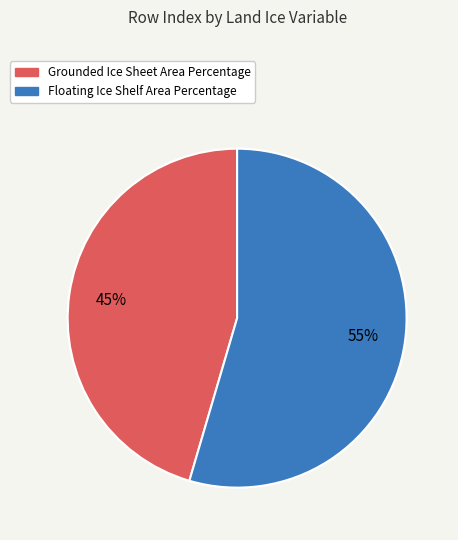

Does Grounded Ice Sheet Area Percentage account for over 50% of the chart?

No